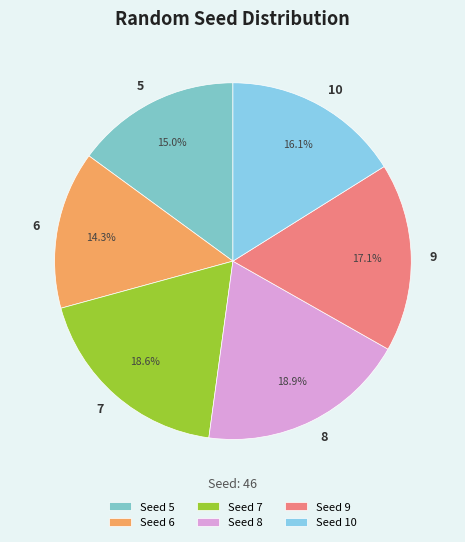

What percentage is NOT represented by 7?

81.4%